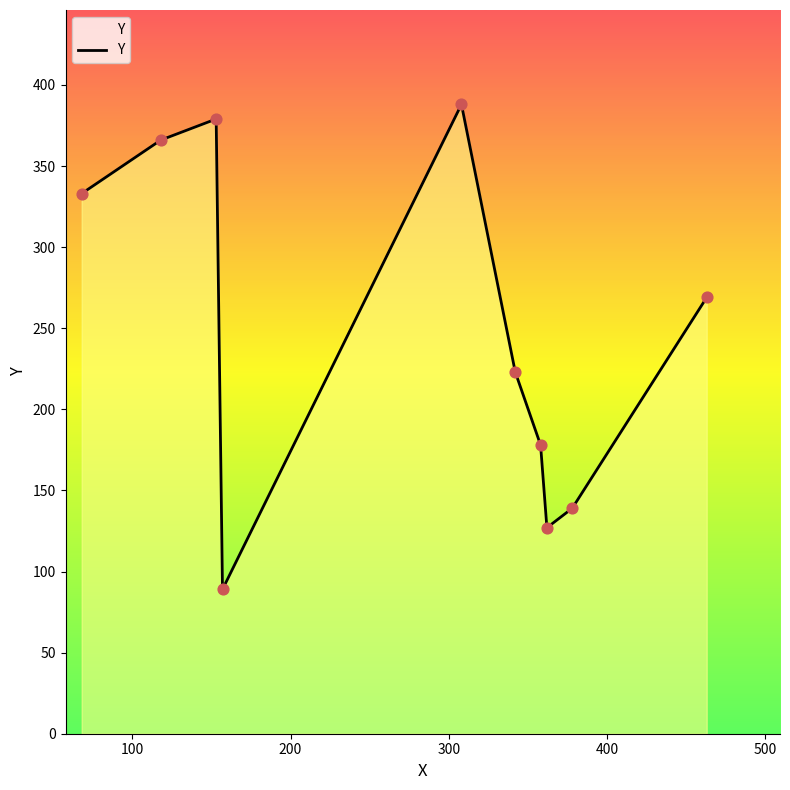

What is the difference between the maximum and minimum values?

299